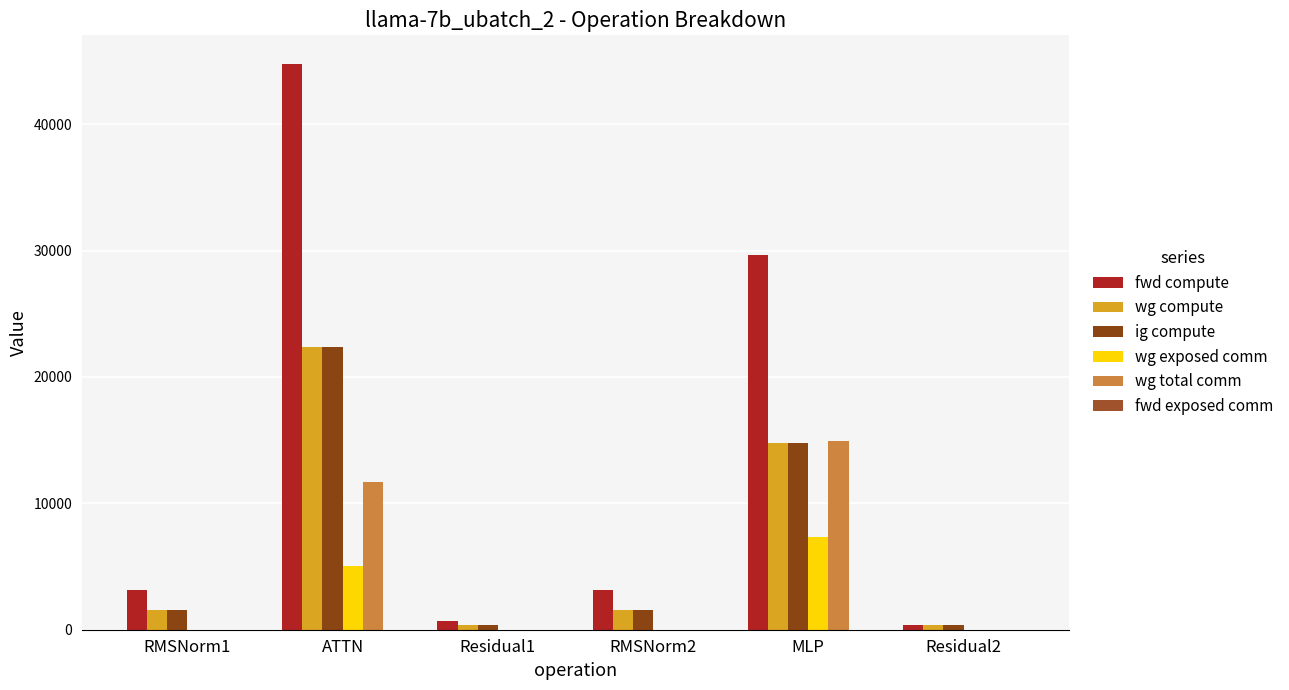

Between ATTN and RMSNorm1, which is larger?

ATTN